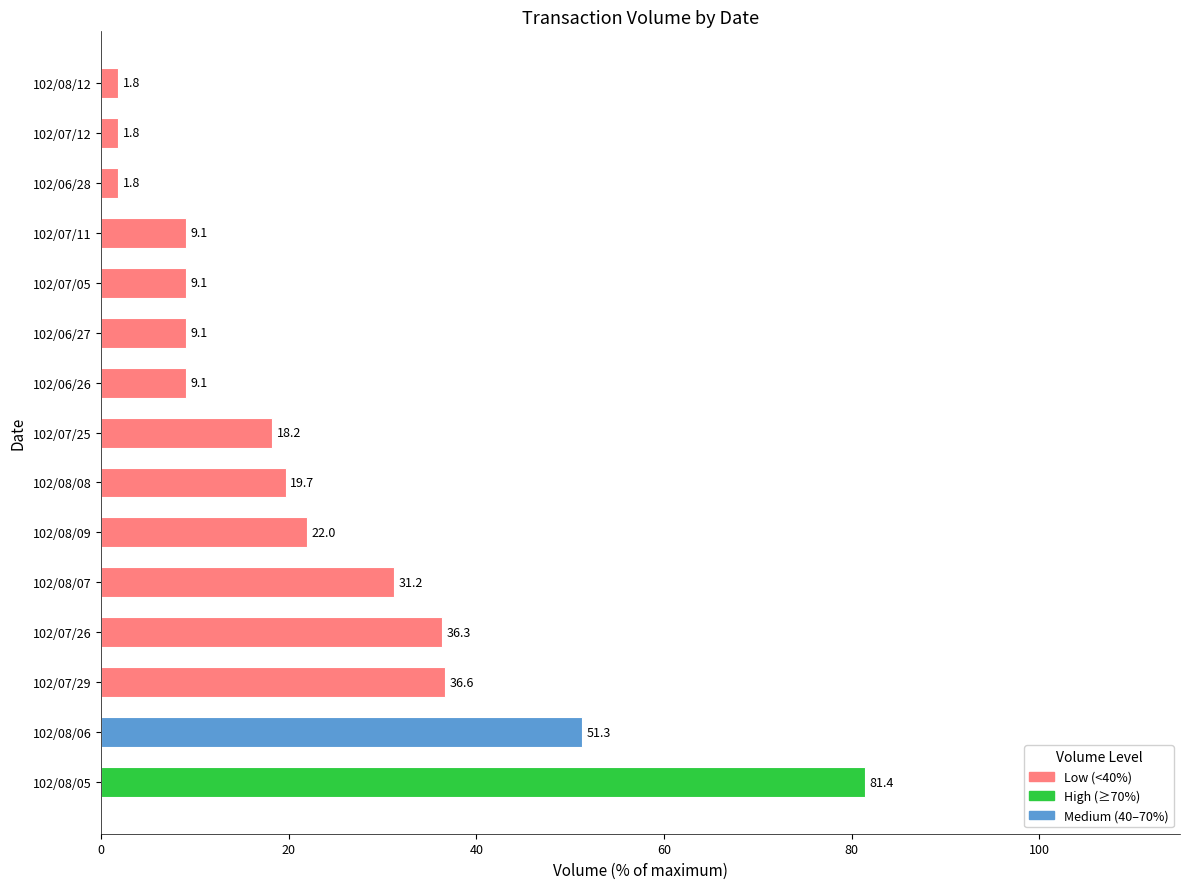

What is the average value?

22.6